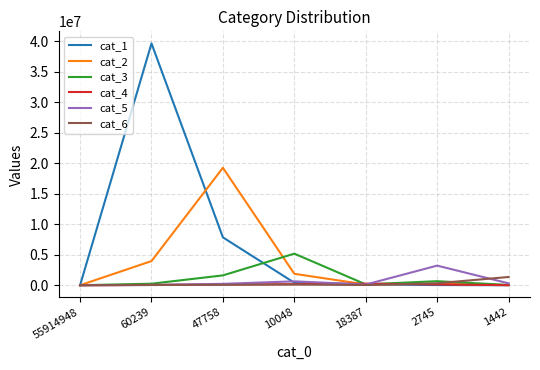

Which series has the largest total across all categories?

cat_1